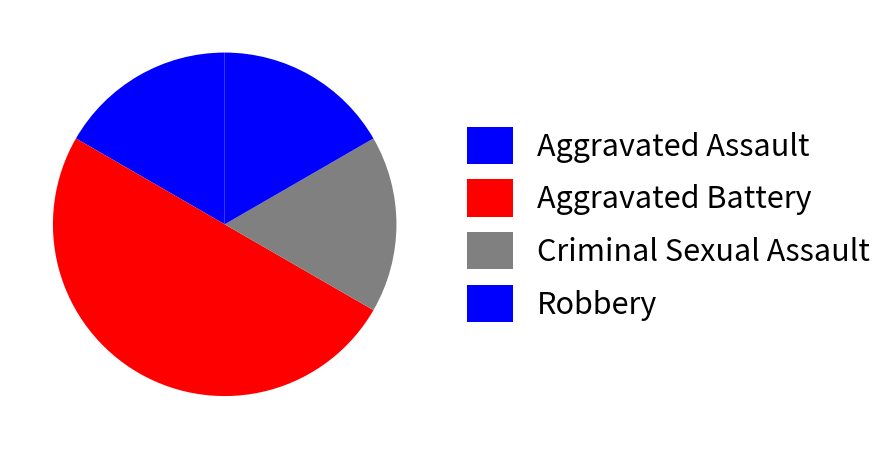

Count the number of slices in the pie.

4